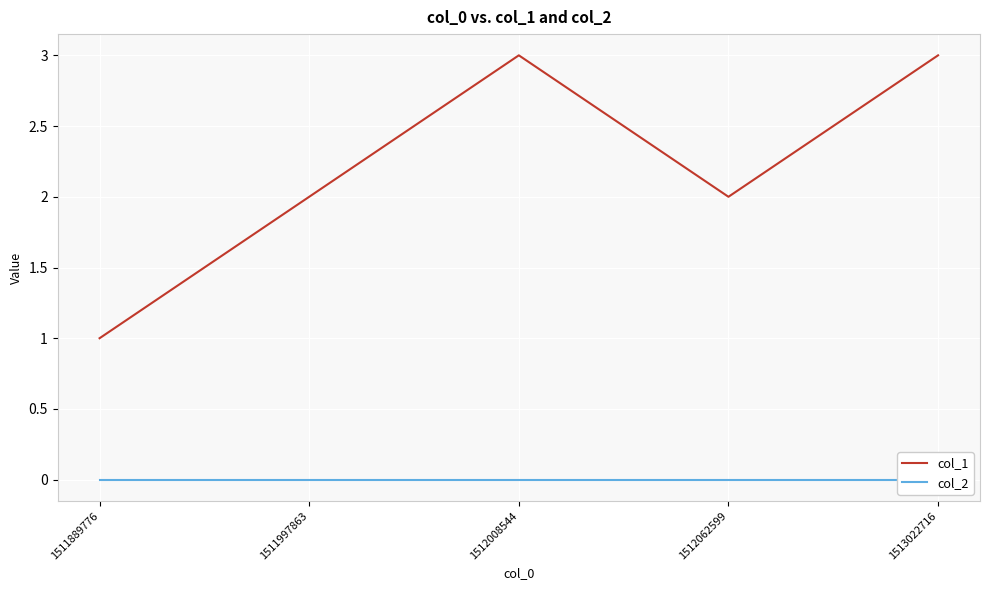

True or false: col_1 has more than 1 interior local peaks.

False